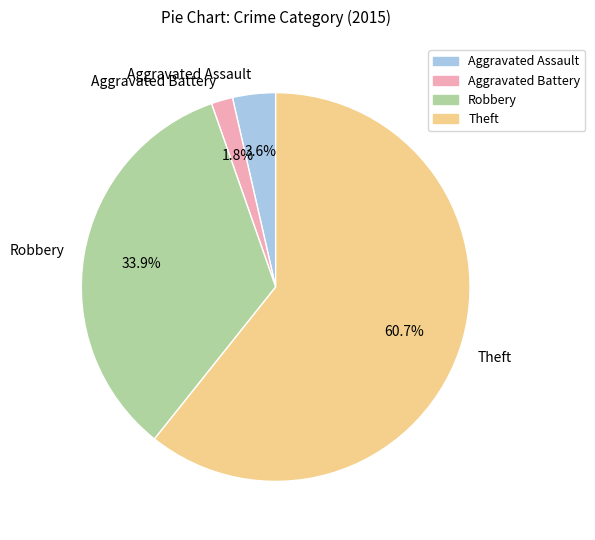

To the nearest percent, what is the average slice percentage?

25%